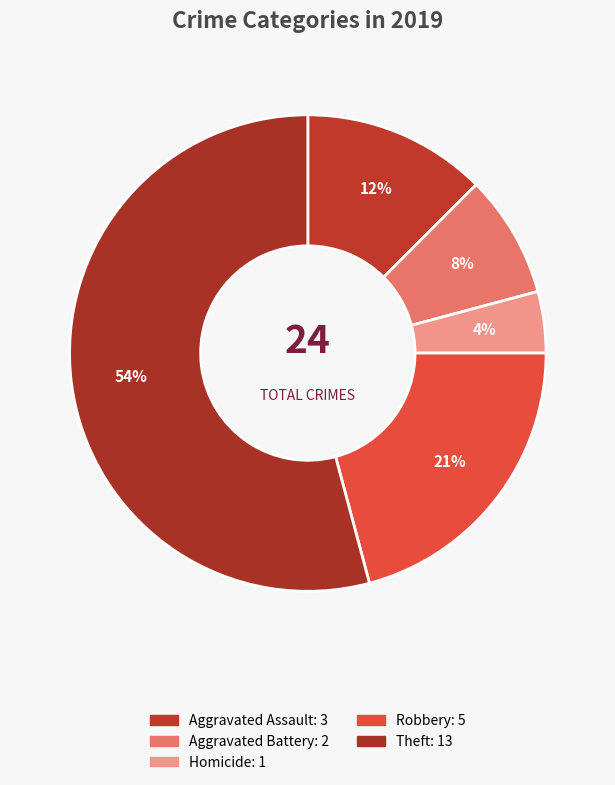

Count the number of slices in the pie.

5